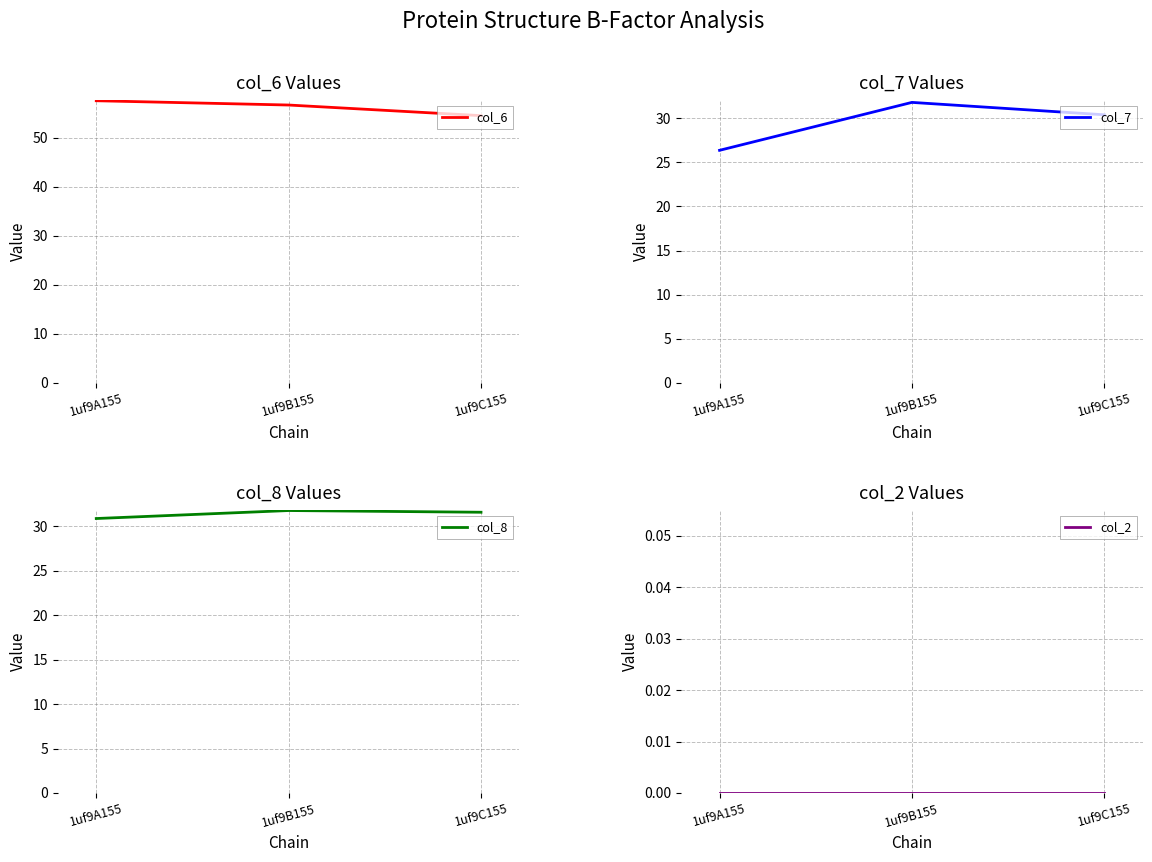

True or false: col_6 has a value of 84.0 at 1uf9A155.

False